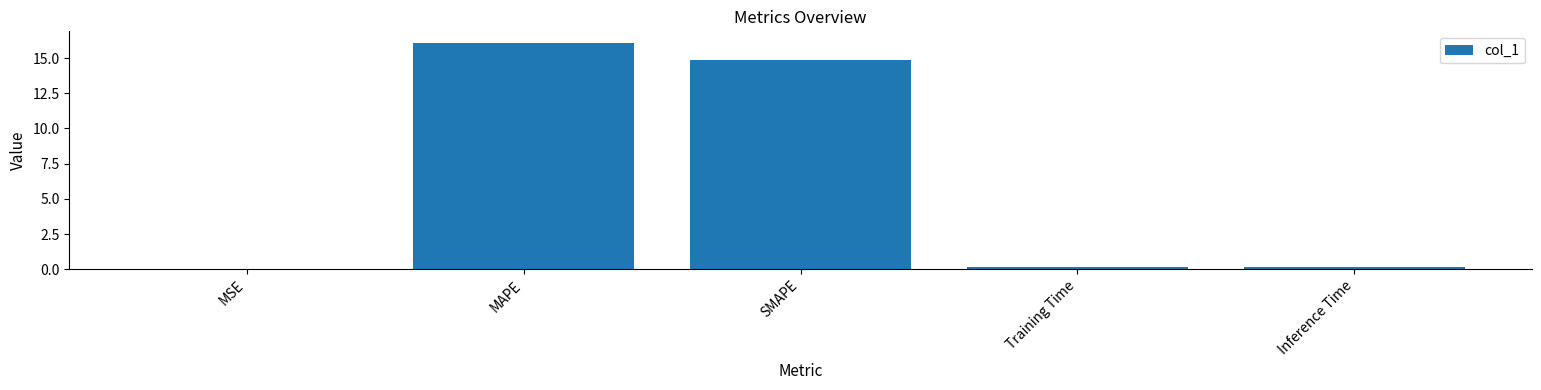

Which category has the highest value across all series?

MAPE